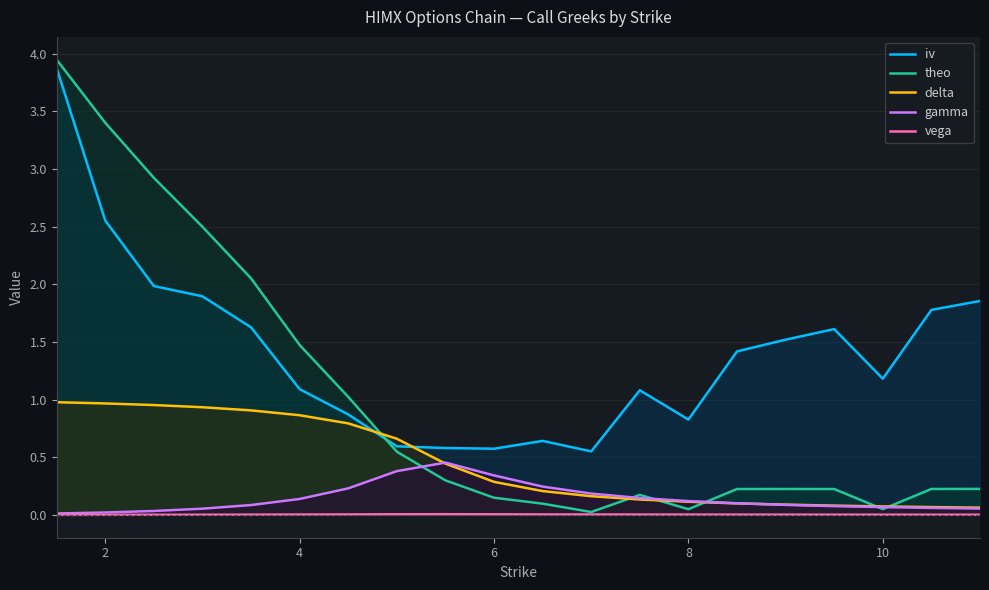

Which series has the largest total across all categories?

iv